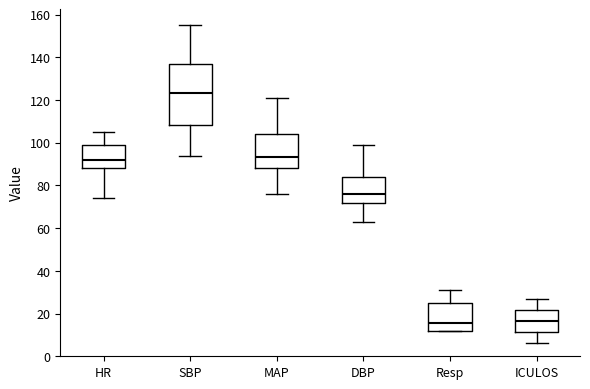

Which box's median line is the highest?

SBP